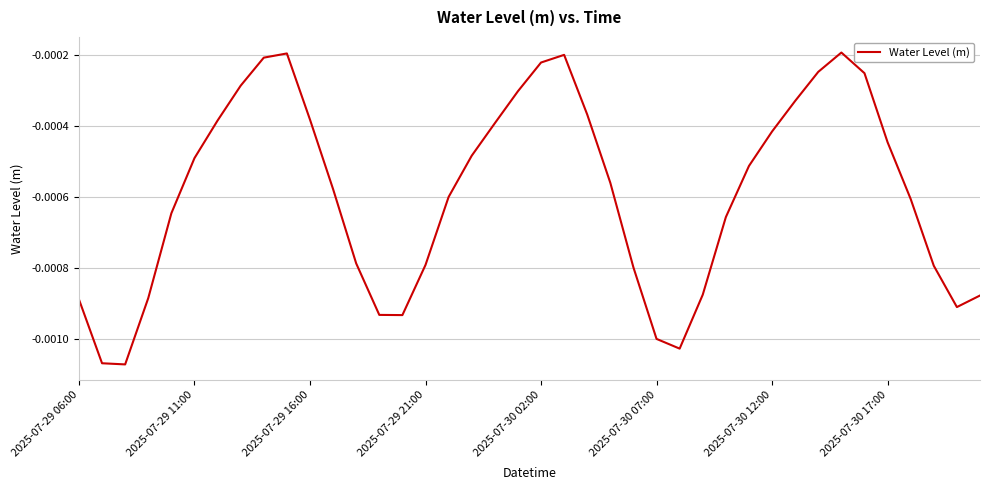

How many interior local valleys (lower than both neighbors) does the data have?

4